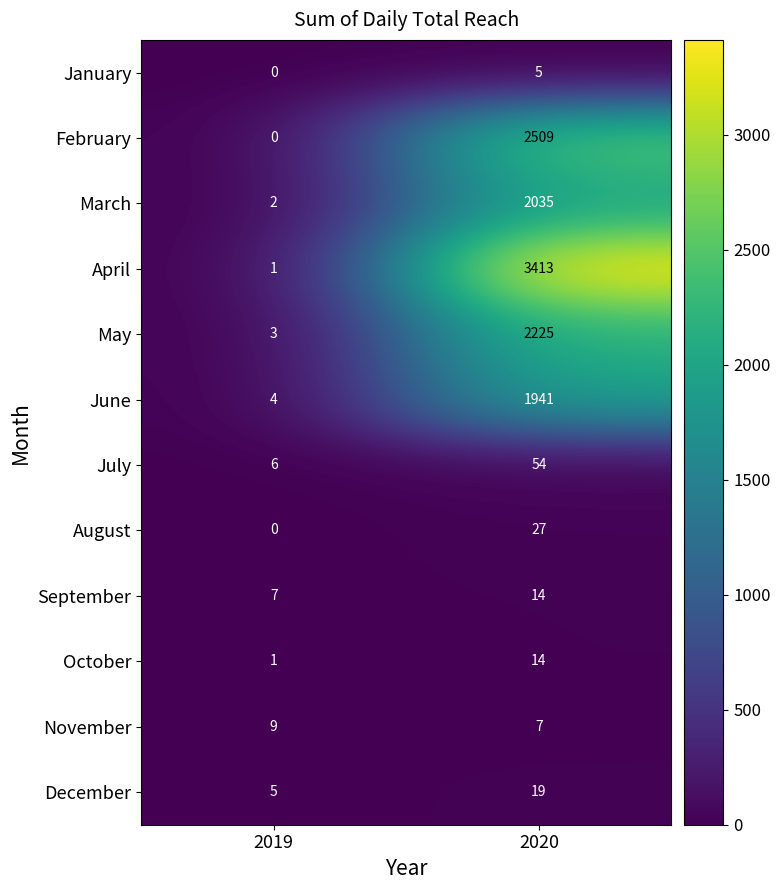

Which category has the highest value across all series?

2020